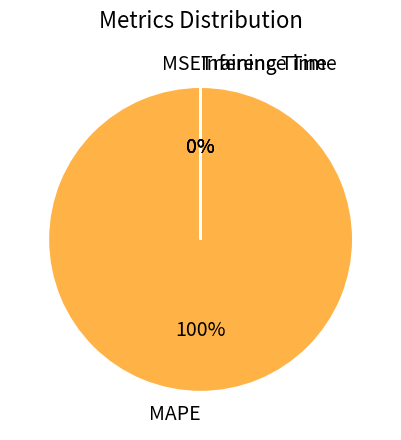

The MAPE slice represents 100% of the pie. True or false?

True